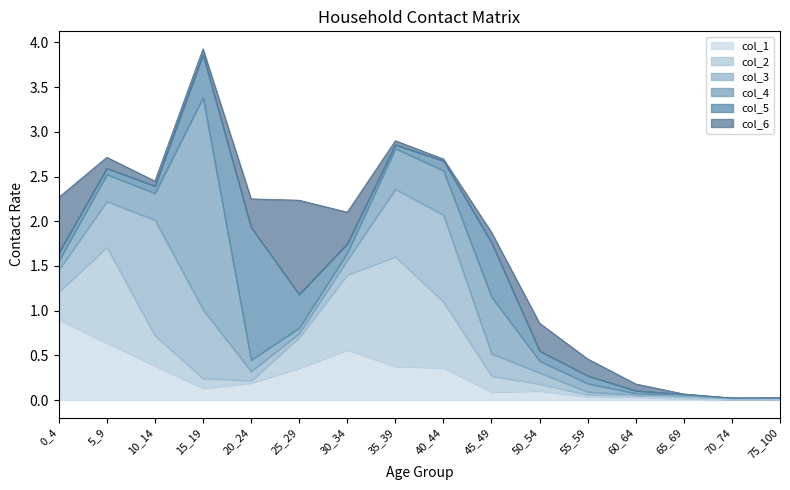

What are all the series names shown in the legend?

col_1, col_2, col_3, col_4, col_5, col_6